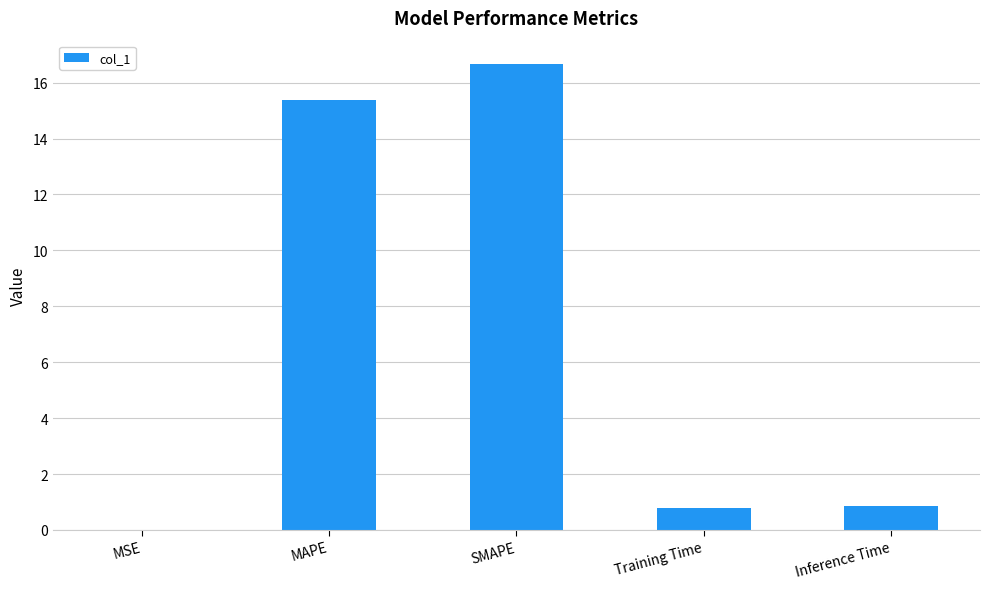

What is the sum of all values?

33.7